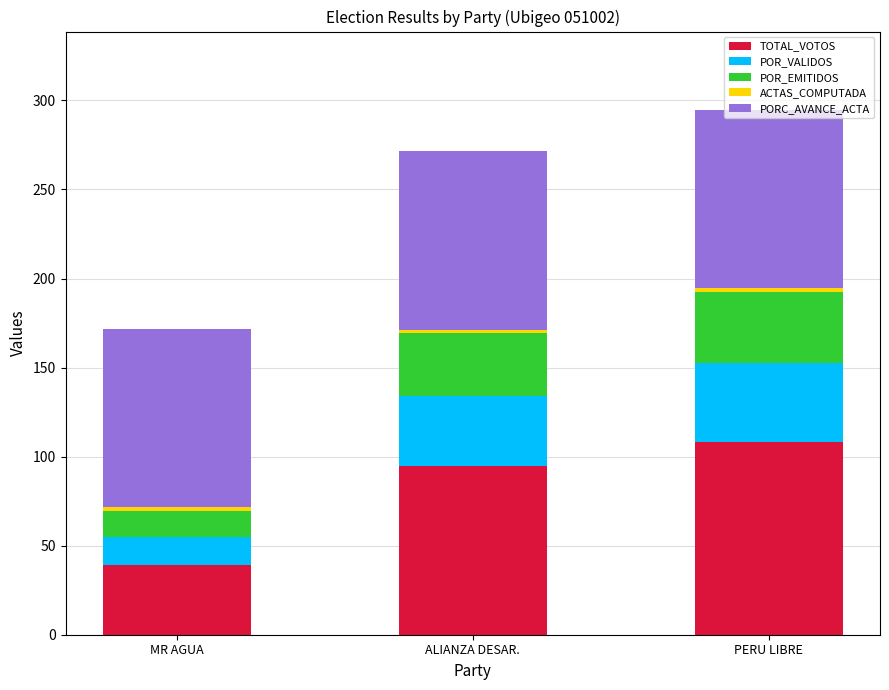

The TOTAL_VOTOS series shows 51.8 at MR AGUA. True or false?

False